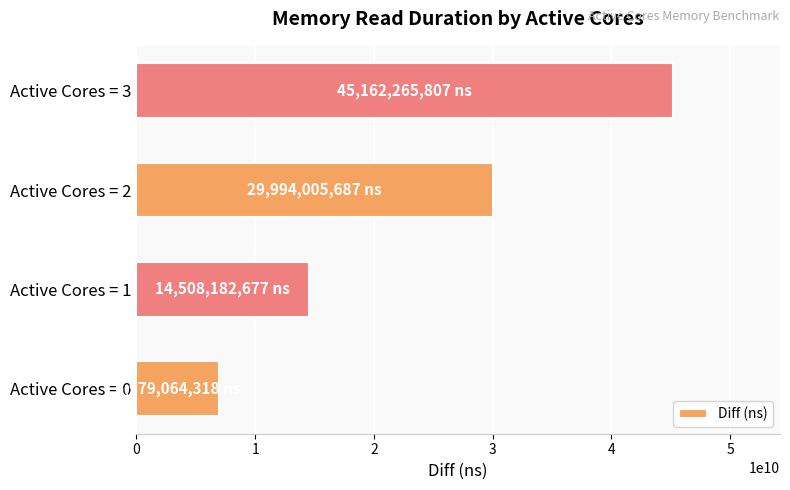

At which category does the chart reach its peak across all series?

Active Cores = 3